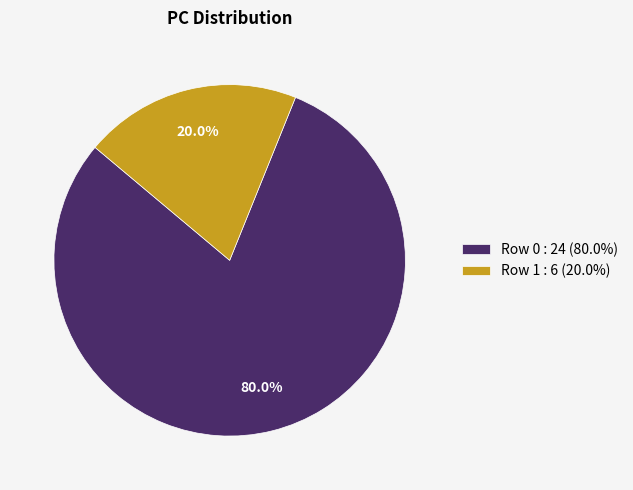

Count the number of slices in the pie.

2